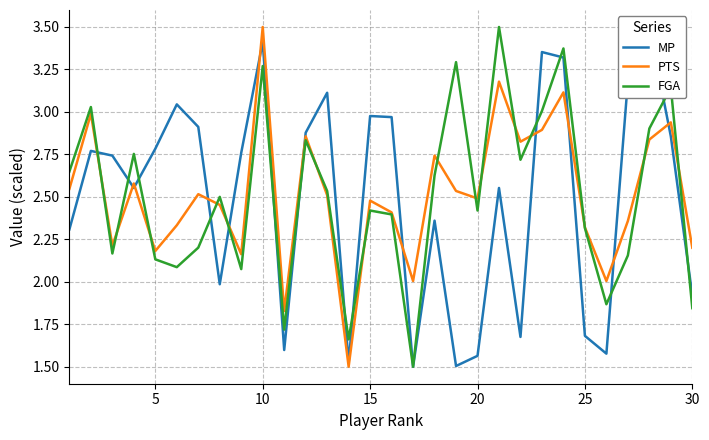

Count the number of categories in the chart.

30